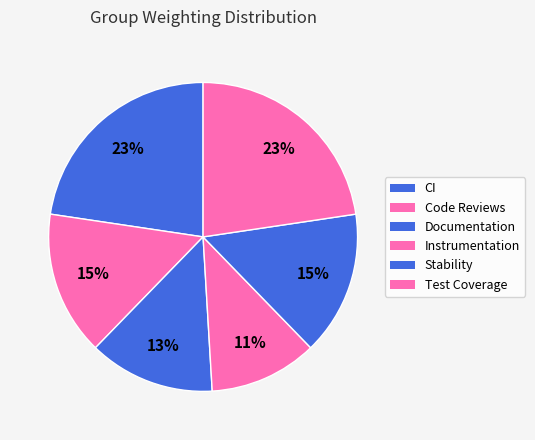

Approximately how many times larger is the value at Test Coverage compared to Code Reviews?

1.5